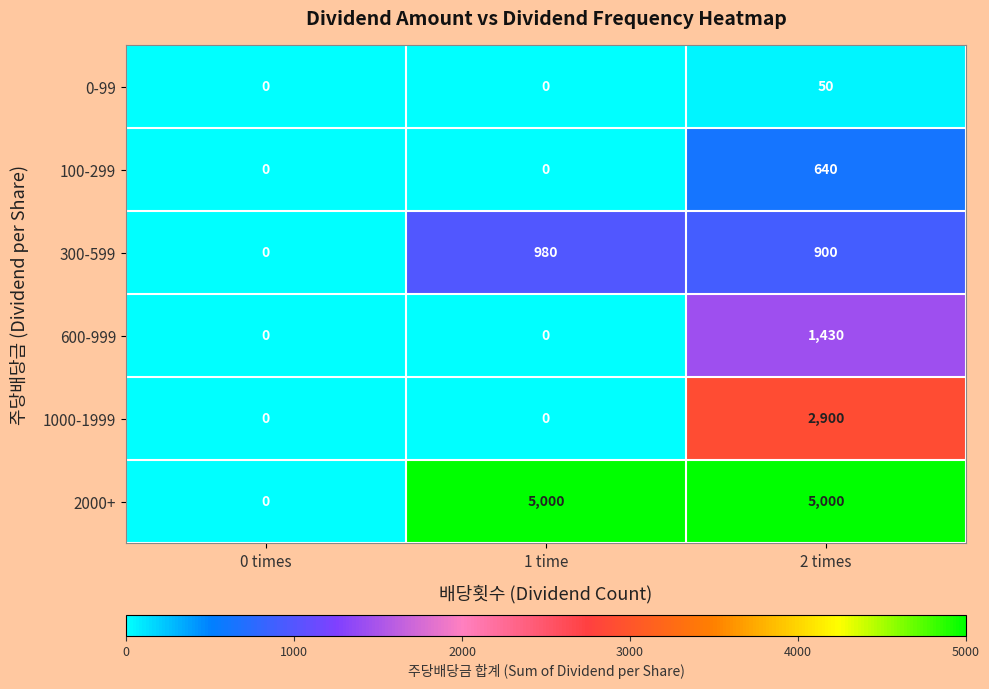

How many data points in 300-599 are less than 900?

1